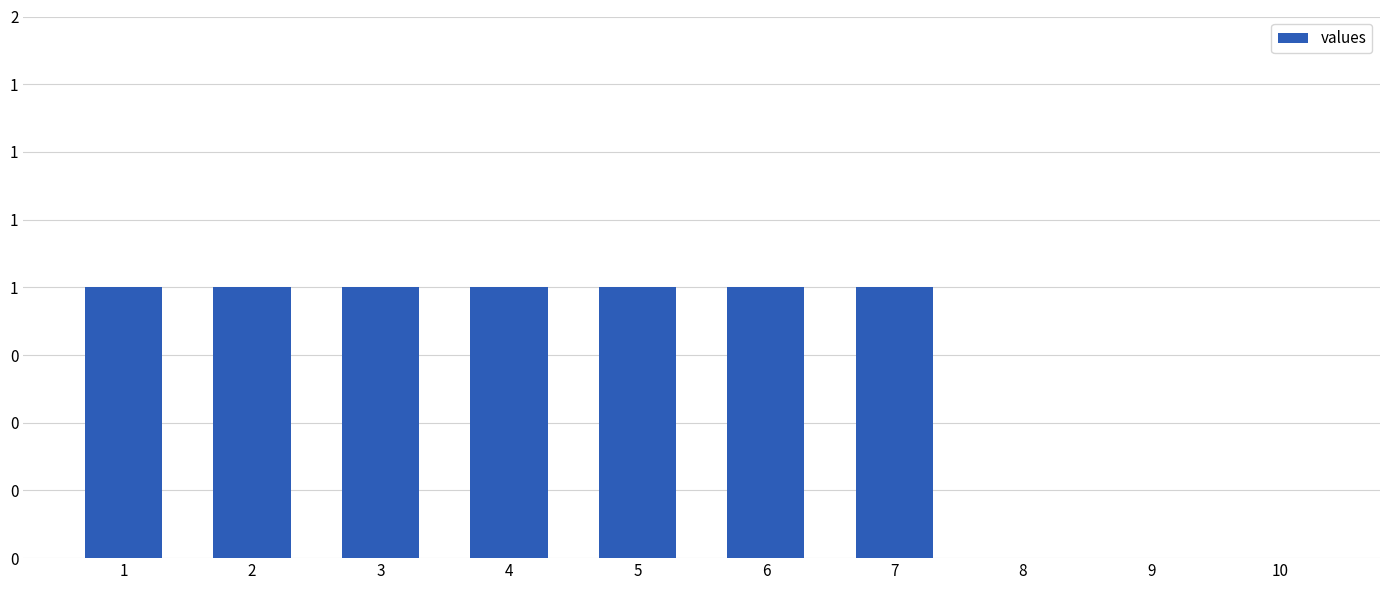

What is the sum of all values?

7